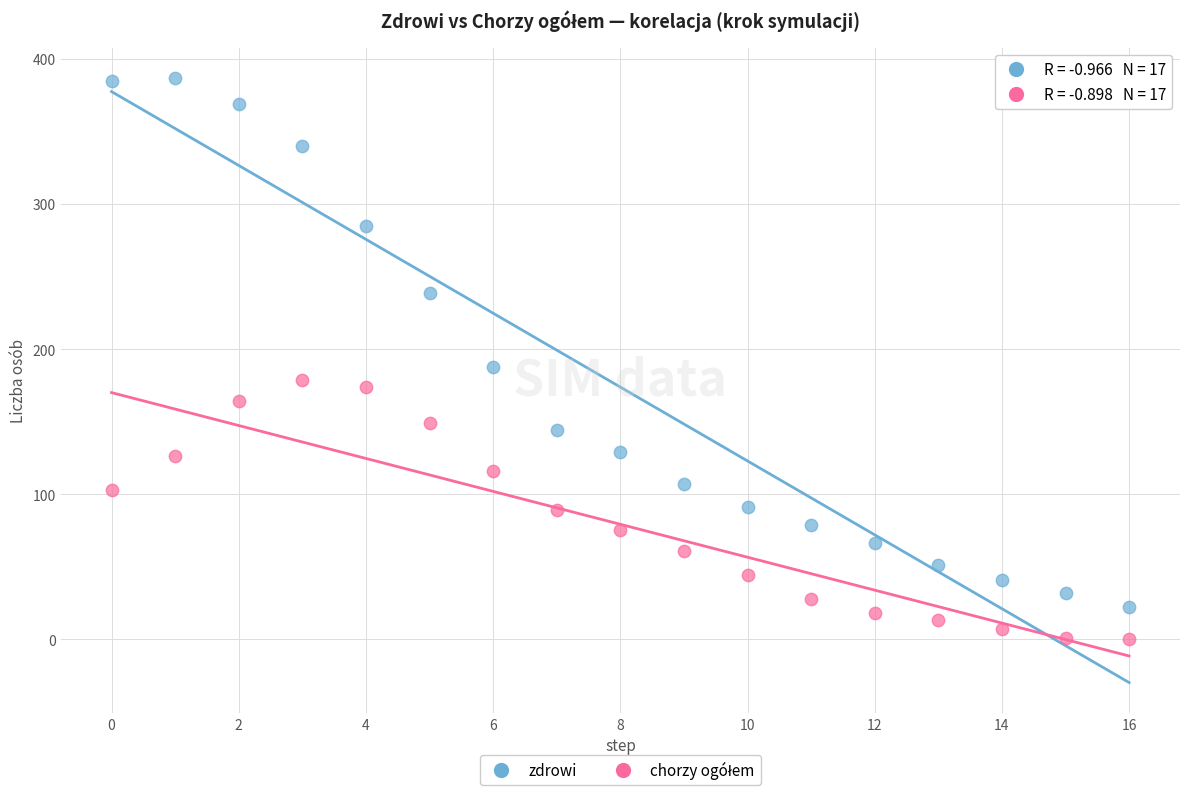

Which series has the largest Y range (max minus min)?

zdrowi